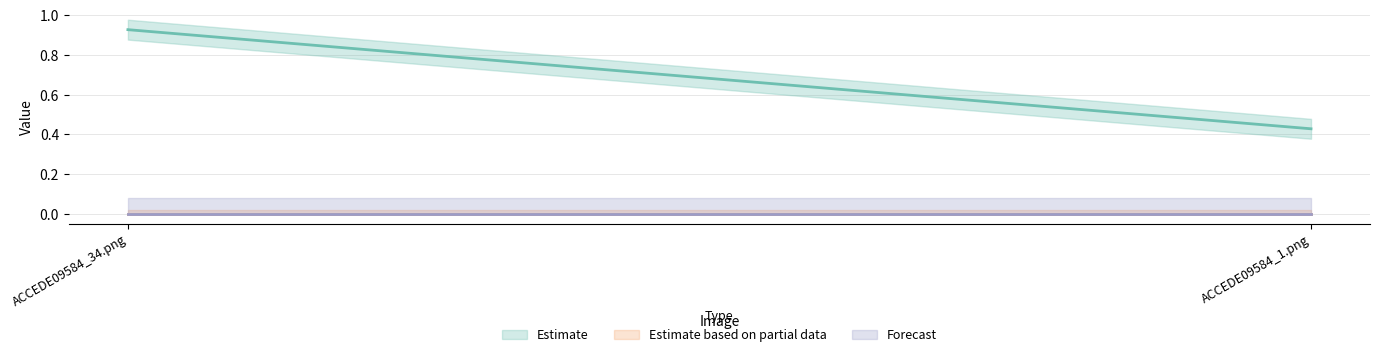

Between ACCEDE09584_34.png and ACCEDE09584_1.png, which series saw the biggest shift?

Estimate